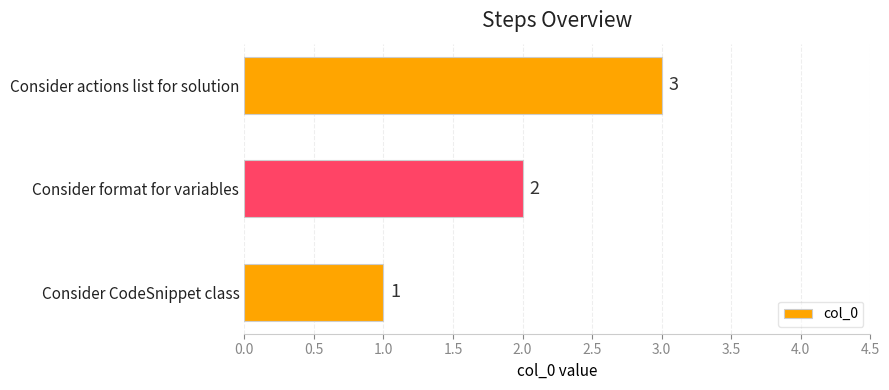

List the labels in order of value, smallest first.

Consider CodeSnippet class, Consider format for variables, Consider actions list for solution